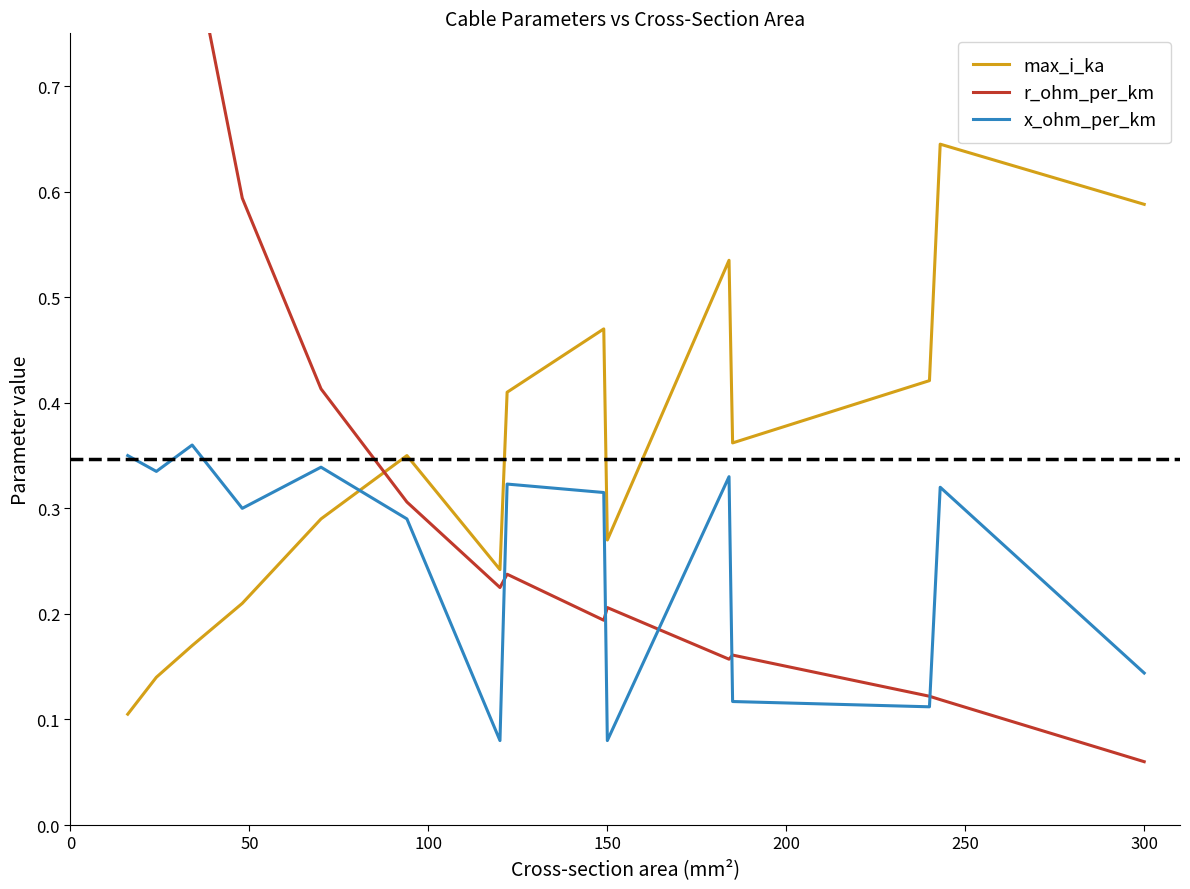

What is the difference between the maximum and minimum values in the r_ohm_per_km series?

1.8